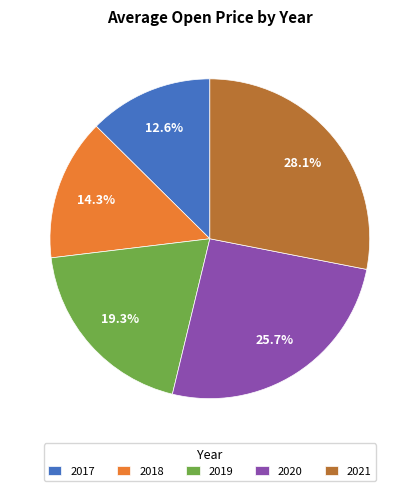

Approximately how many times larger is the value at 2017 compared to 2019?

0.7